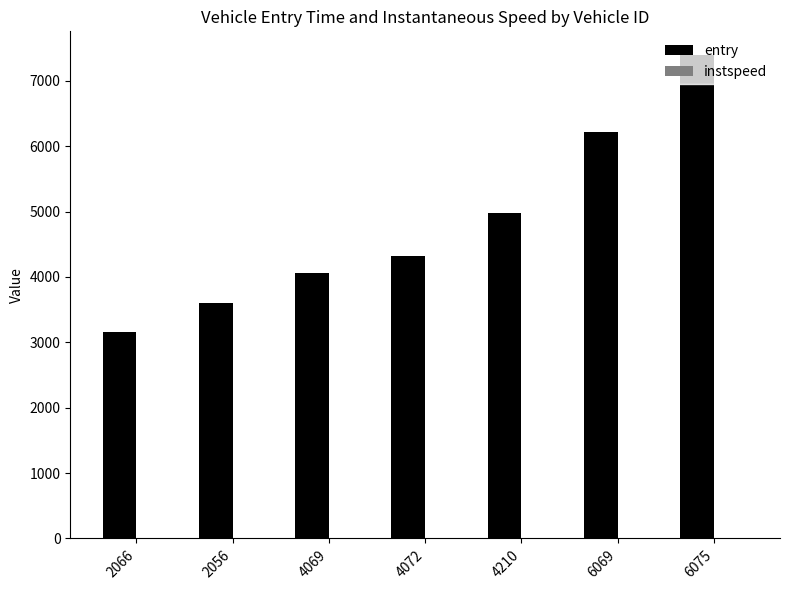

How many groups of bars are there?

7